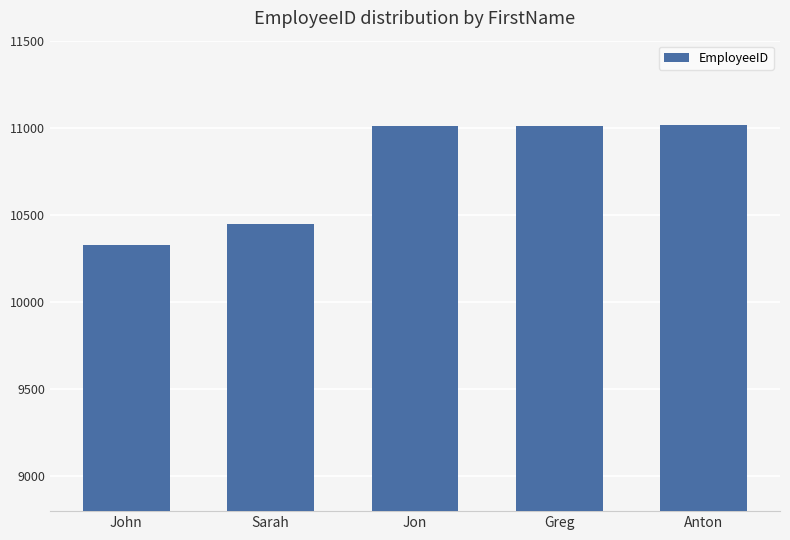

Approximately how many times larger is the value at Sarah compared to John?

1.0